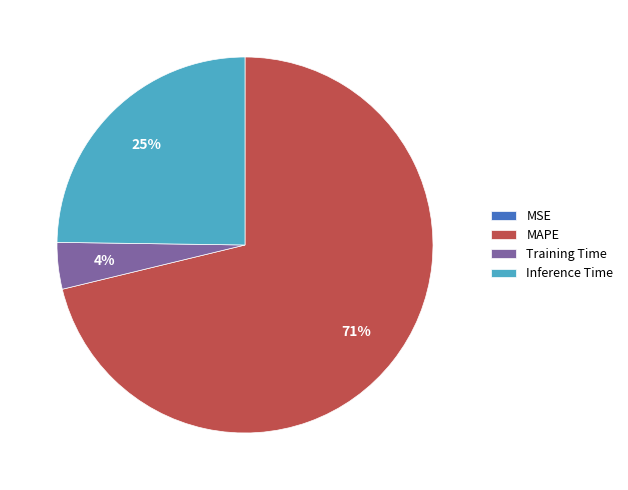

Which category accounts for the majority?

MAPE